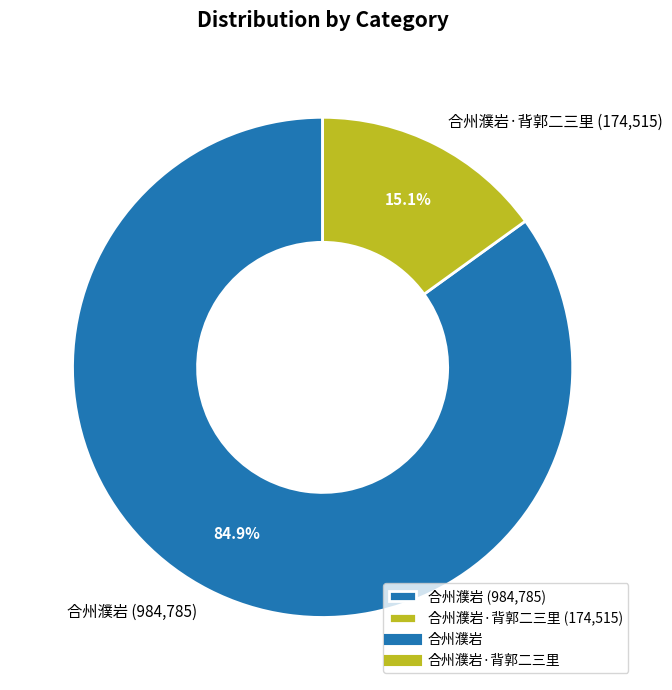

Rank the categories by value from lowest to highest.

合州濮岩·背郭二三里 (174,515), 合州濮岩 (984,785)